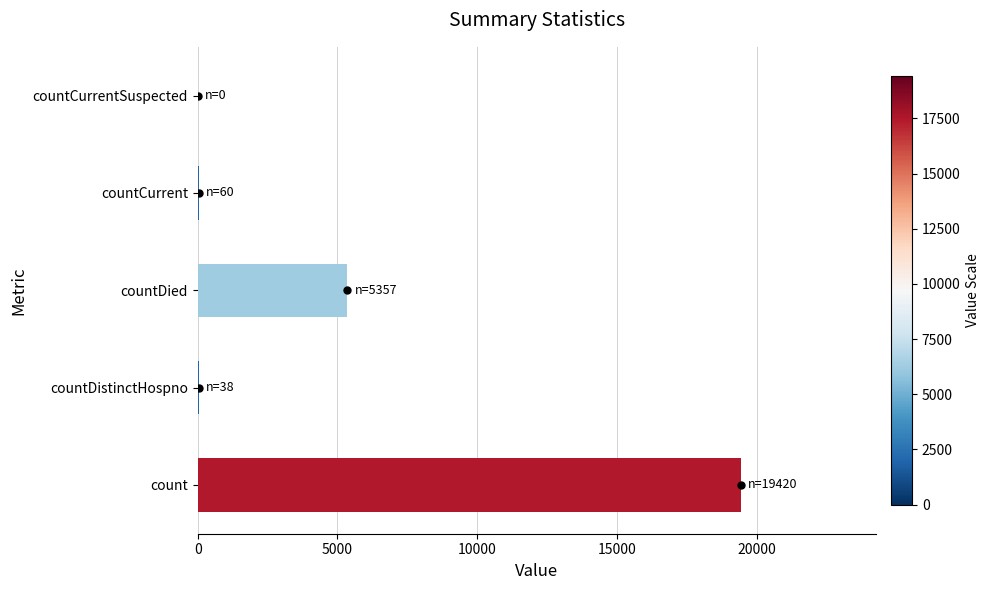

The chart shows a value of 11250 at count. True or false?

False